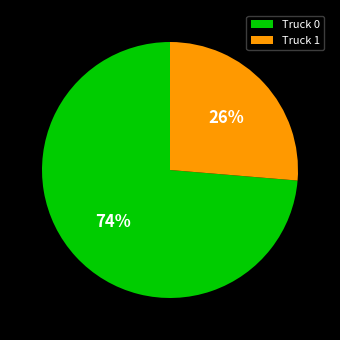

What is the majority slice?

Truck 0